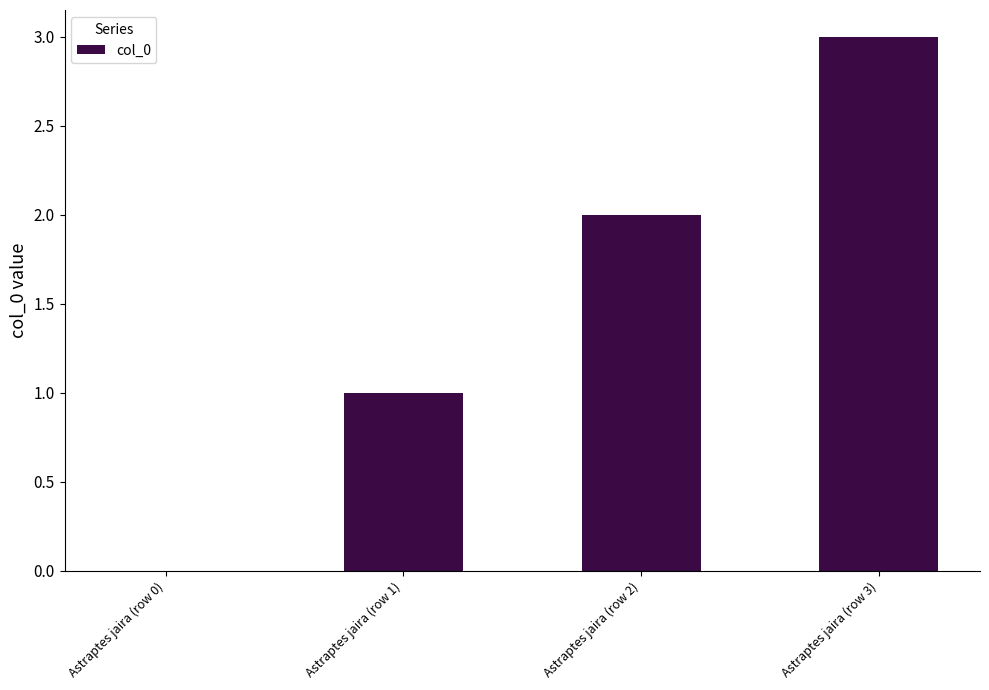

What is the change in value from Astraptes jaira (row 0) to Astraptes jaira (row 2)?

+2